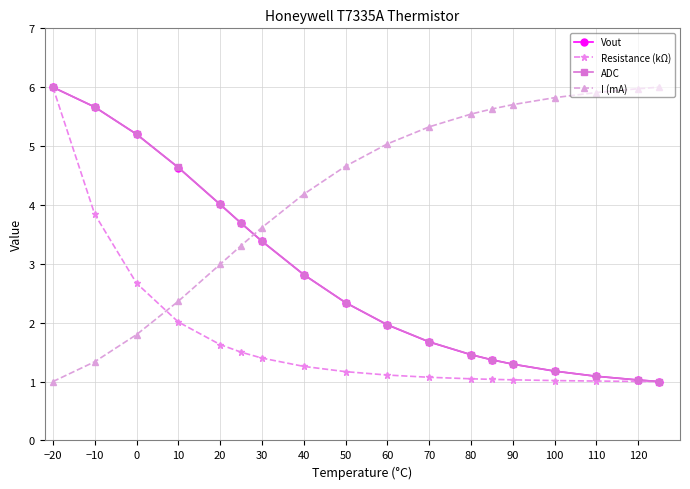

How many data points does each series have?

18